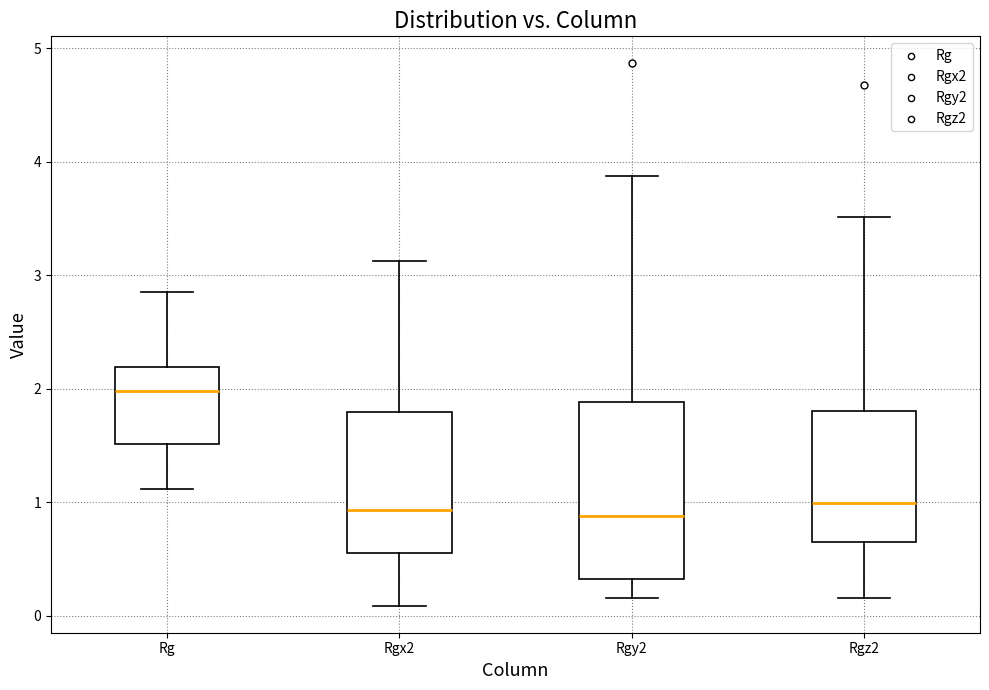

Comparing the boxes themselves (not the whiskers), which one is the tallest?

Rgy2